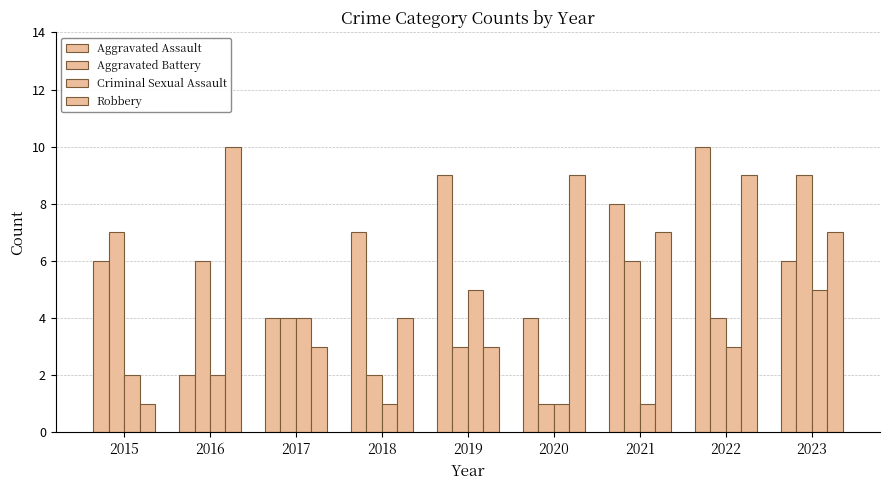

Reading left to right, what are all the values shown in this chart?

Aggravated Assault: 2015=6	2016=2	2017=4	2018=7	2019=9	2020=4	2021=8	2022=10	2023=6
Aggravated Battery: 2015=7	2016=6	2017=4	2018=2	2019=3	2020=1	2021=6	2022=4	2023=9
Criminal Sexual Assault: 2015=2	2016=2	2017=4	2018=1	2019=5	2020=1	2021=1	2022=3	2023=5
Robbery: 2015=1	2016=10	2017=3	2018=4	2019=3	2020=9	2021=7	2022=9	2023=7